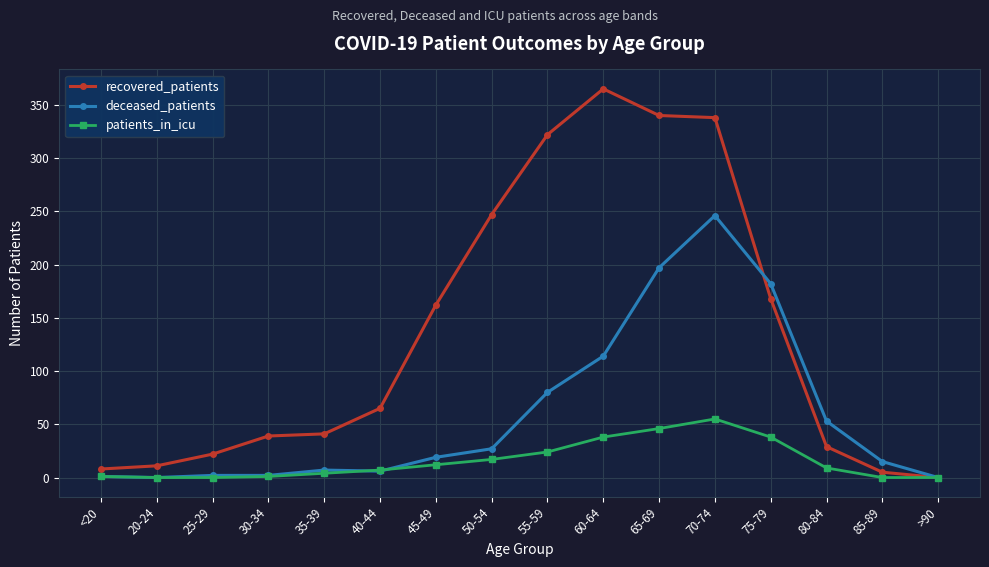

What is the label of the 16th point from the right?

<20